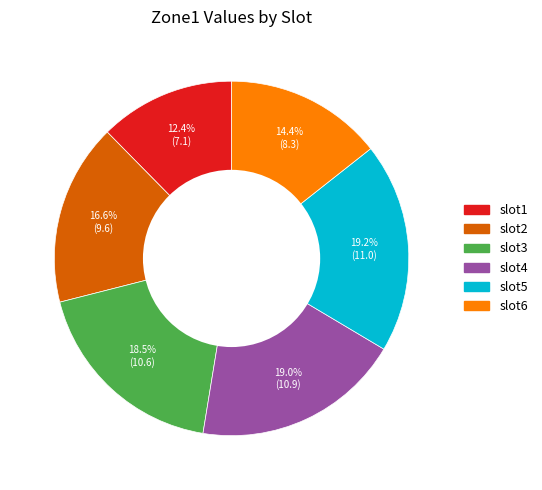

To the nearest percent, what is the combined percentage of slot4 and slot6?

33%